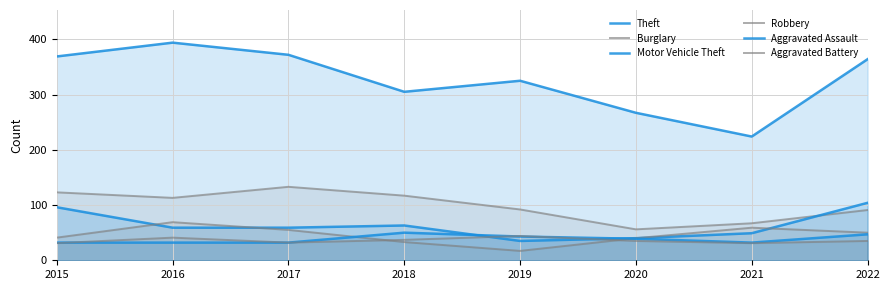

At which category does Robbery reach its first local peak?

2016